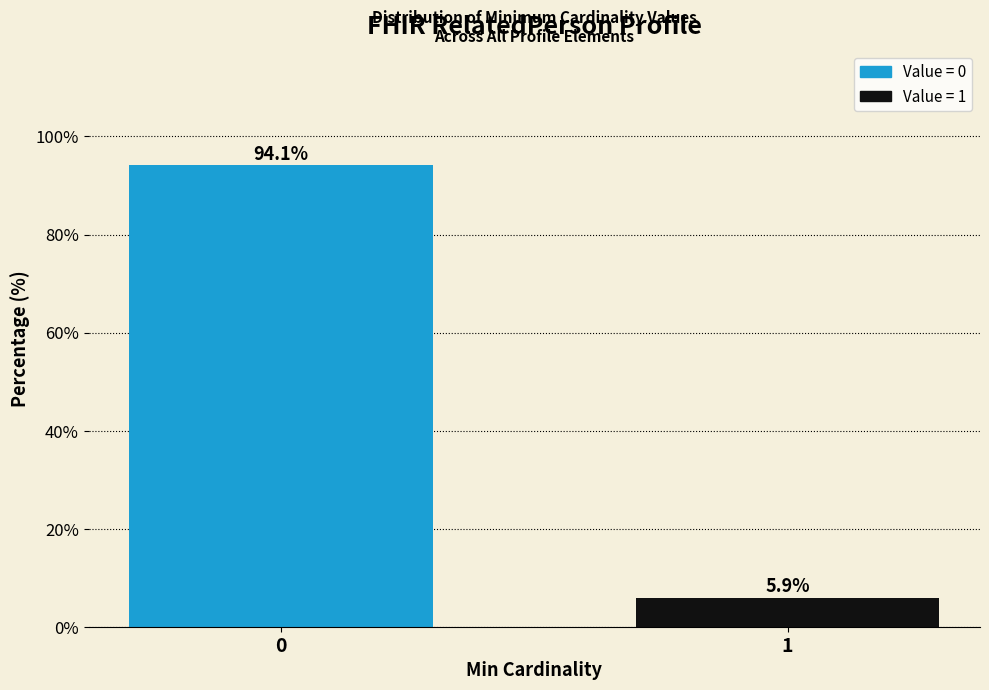

Reading right to left, transcribe all the data shown in this chart.

5.9	94.1